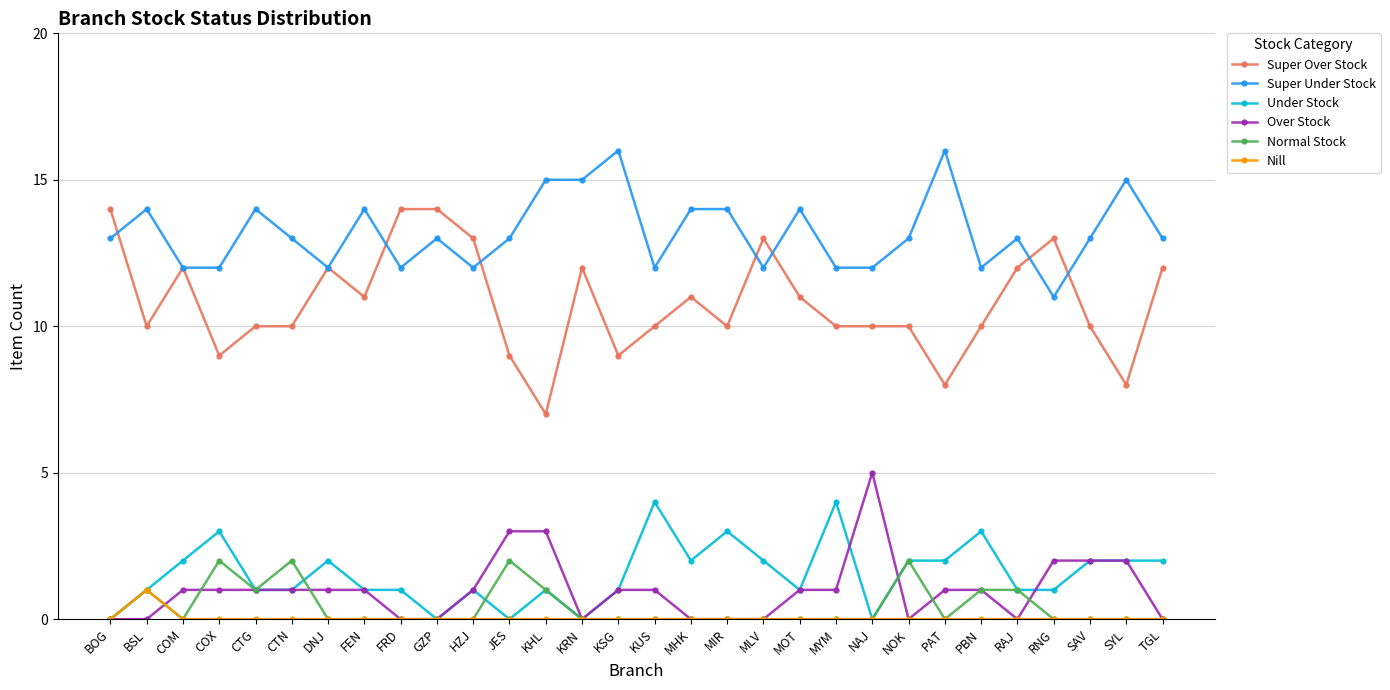

What position from the right is NAJ?

9